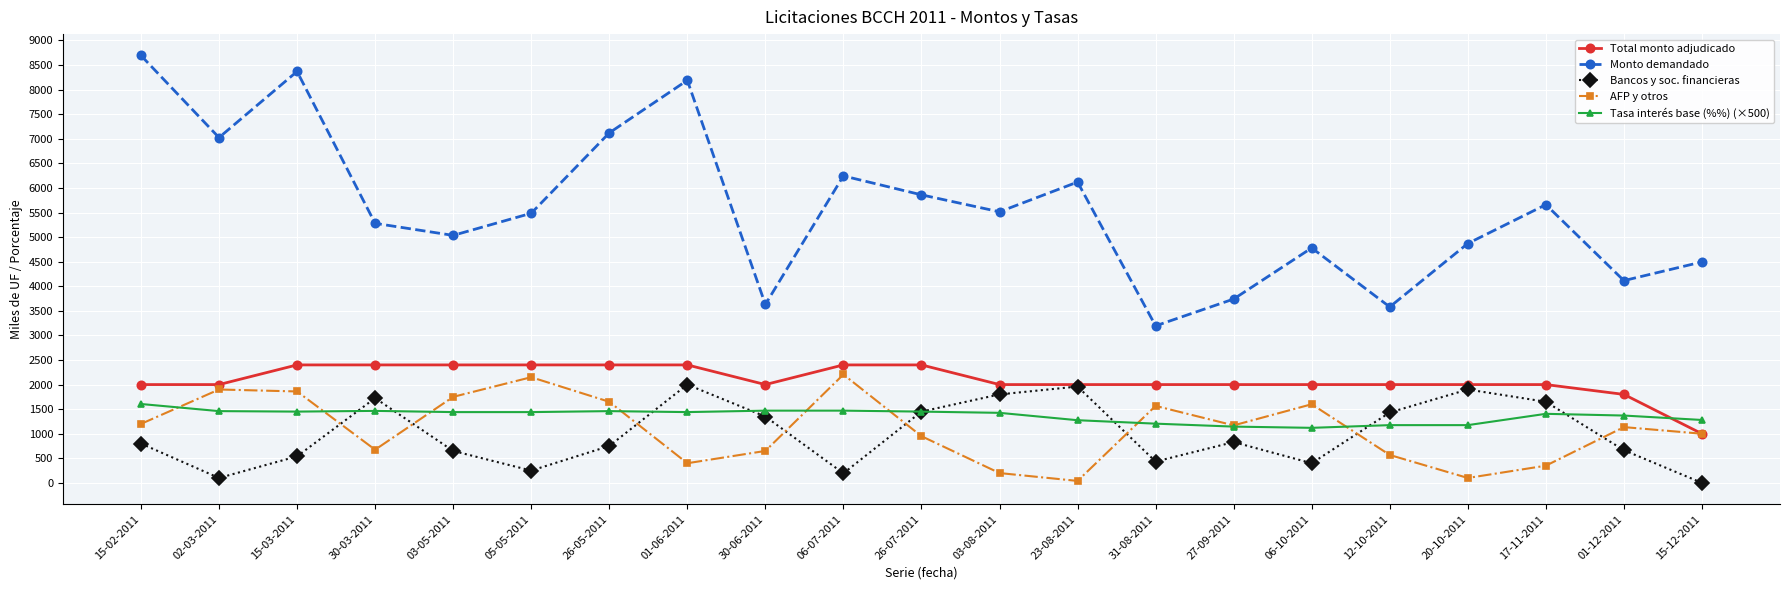

Does the chart display data point markers on the line(s)?

Yes